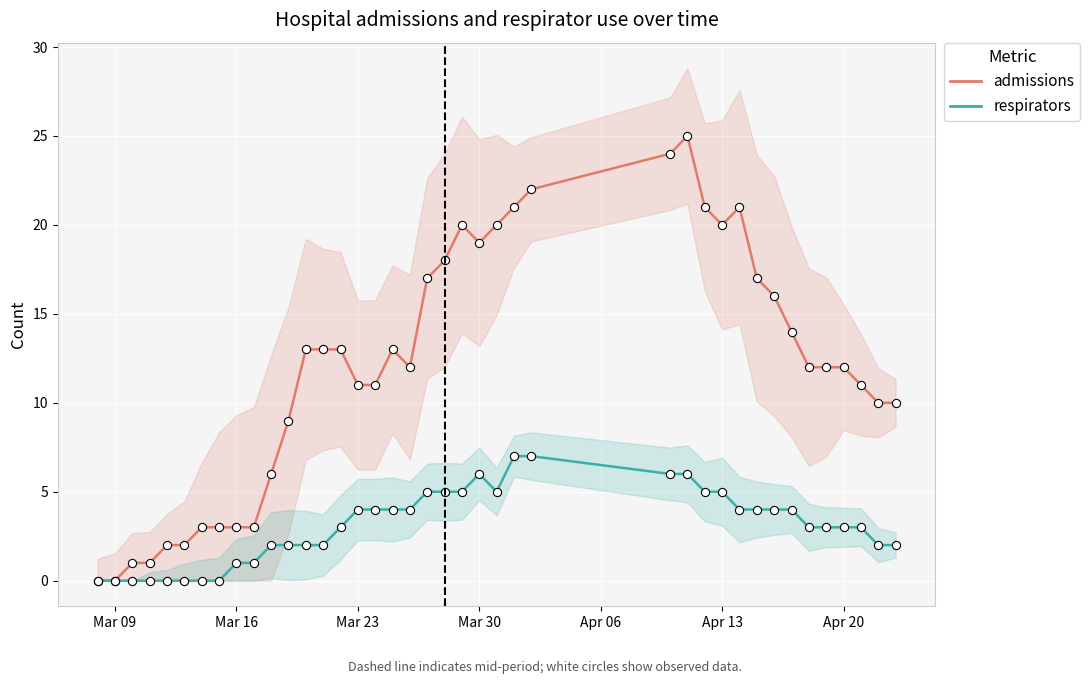

What are all the series names shown in the legend?

admissions, respirators